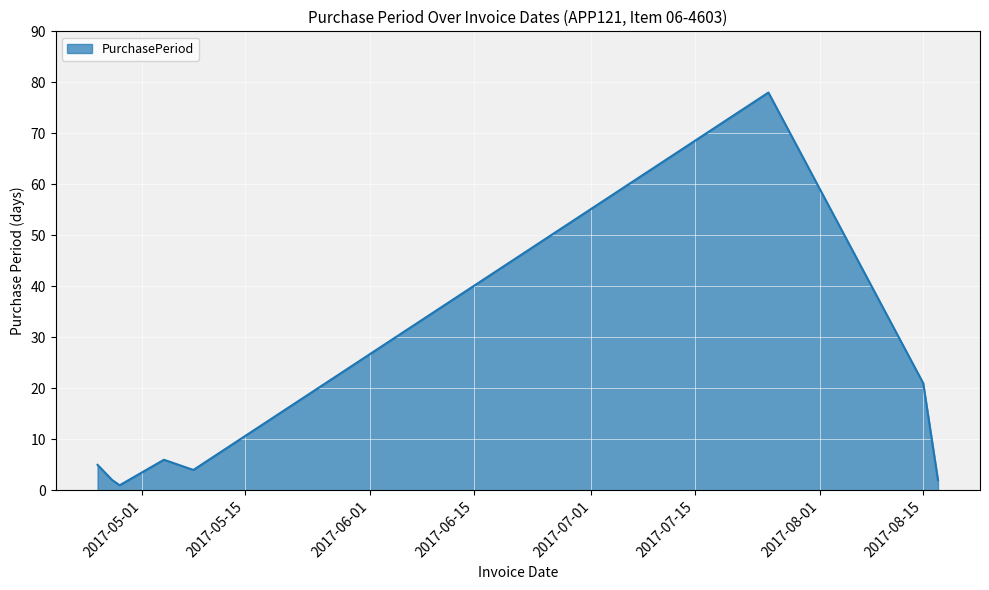

Does the chart have visible grid lines?

Yes